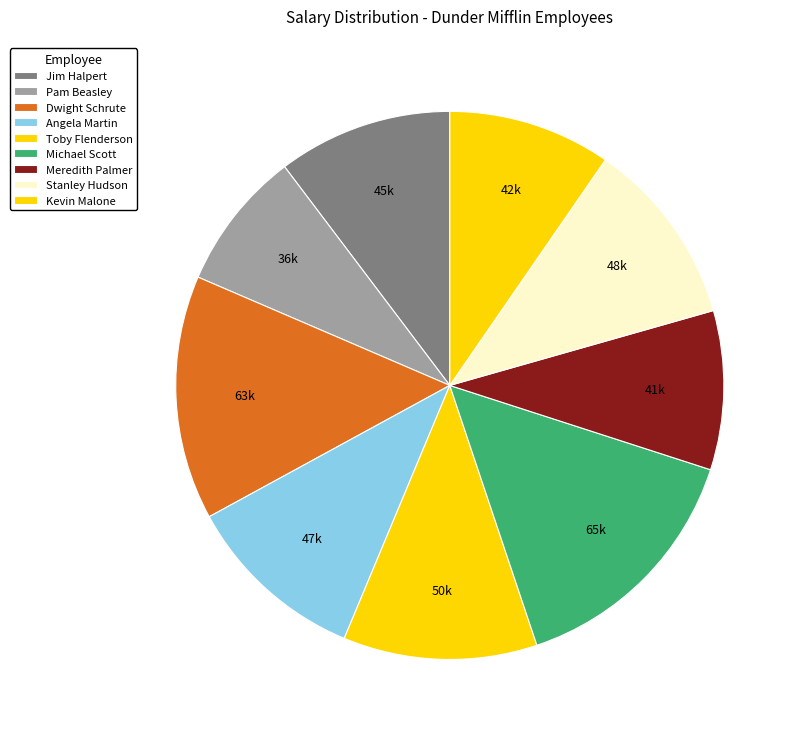

To the nearest percent, what is the difference between the largest and smallest slice percentages?

7%